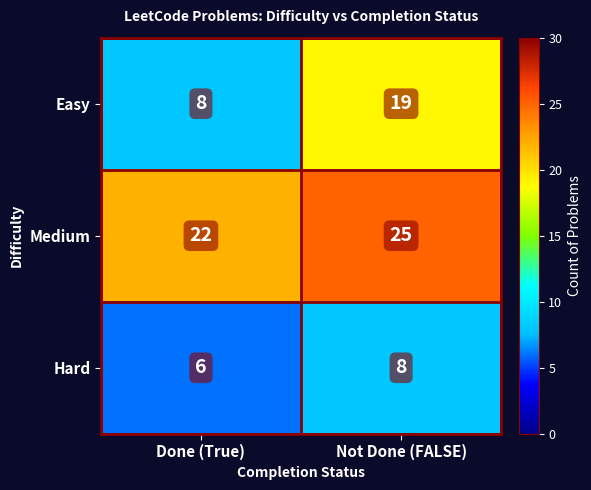

Which series has the largest total across all categories?

Medium